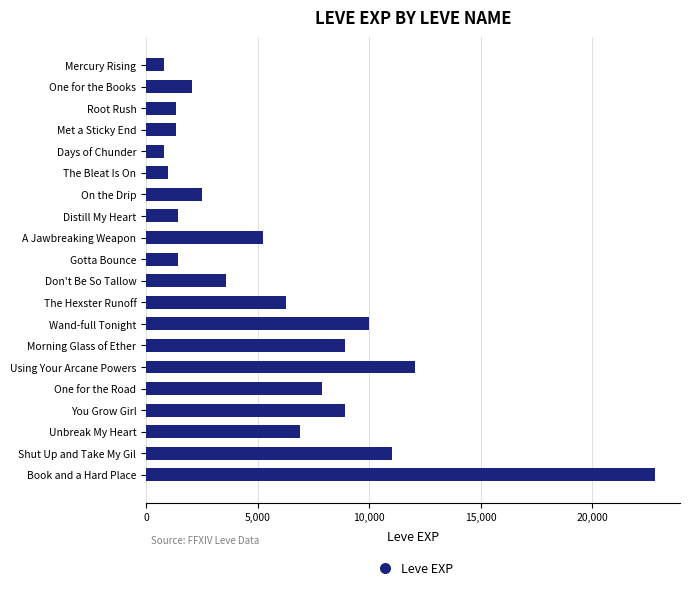

What is the change in value from The Hexster Runoff to Shut Up and Take My Gil?

+4760